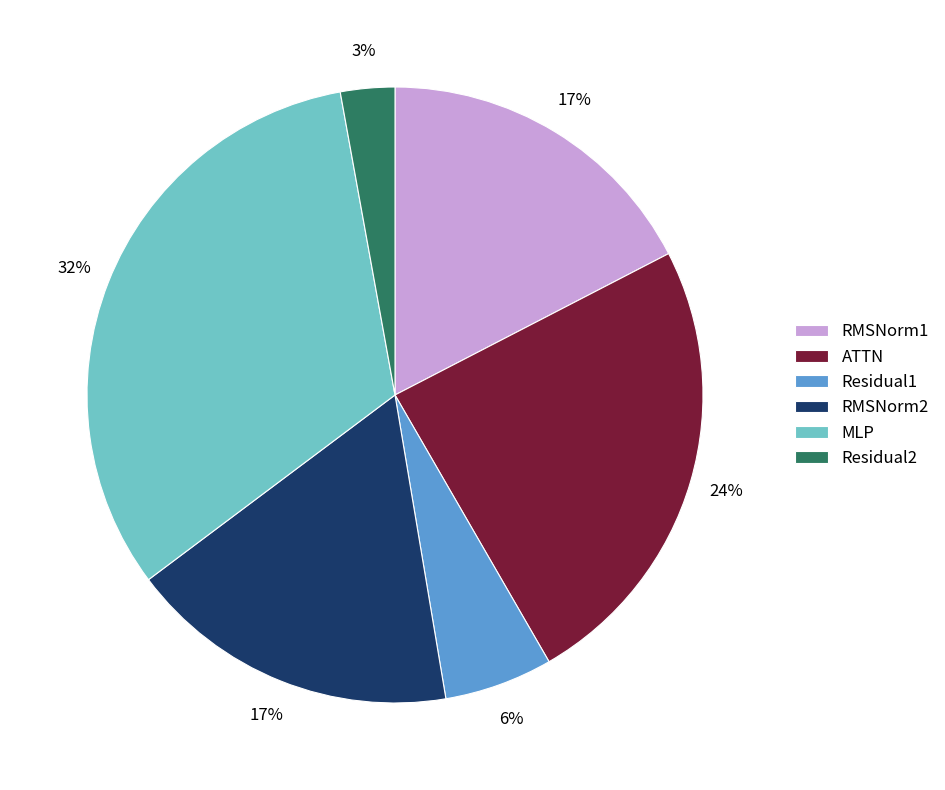

Count the number of slices in the pie.

6